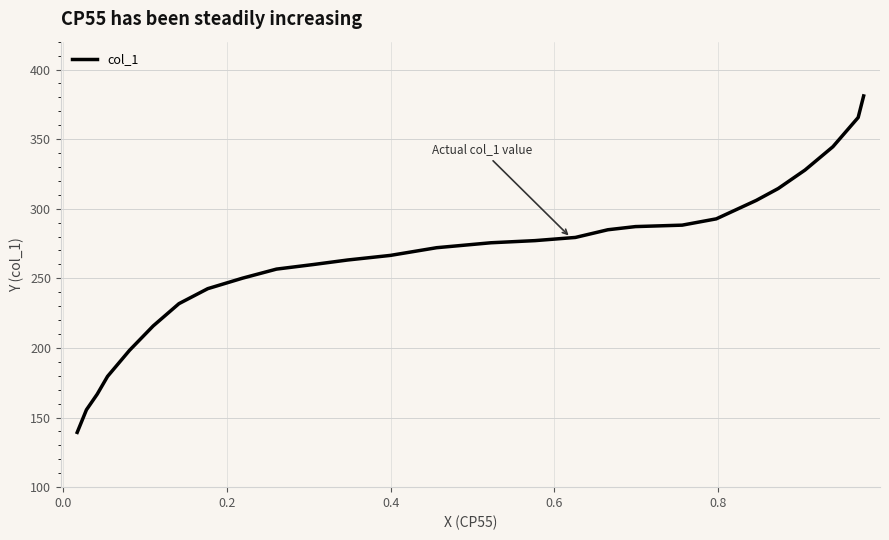

What is the smallest value displayed?

139.3